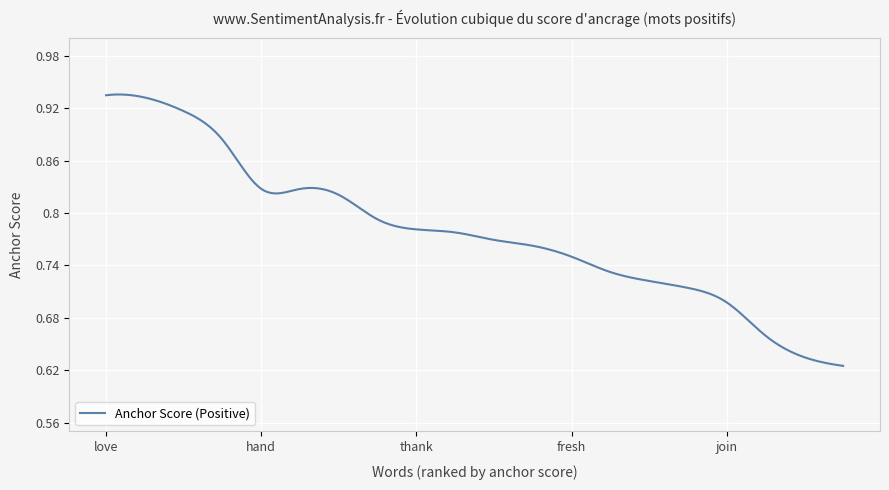

What is the greatest value displayed?

0.9